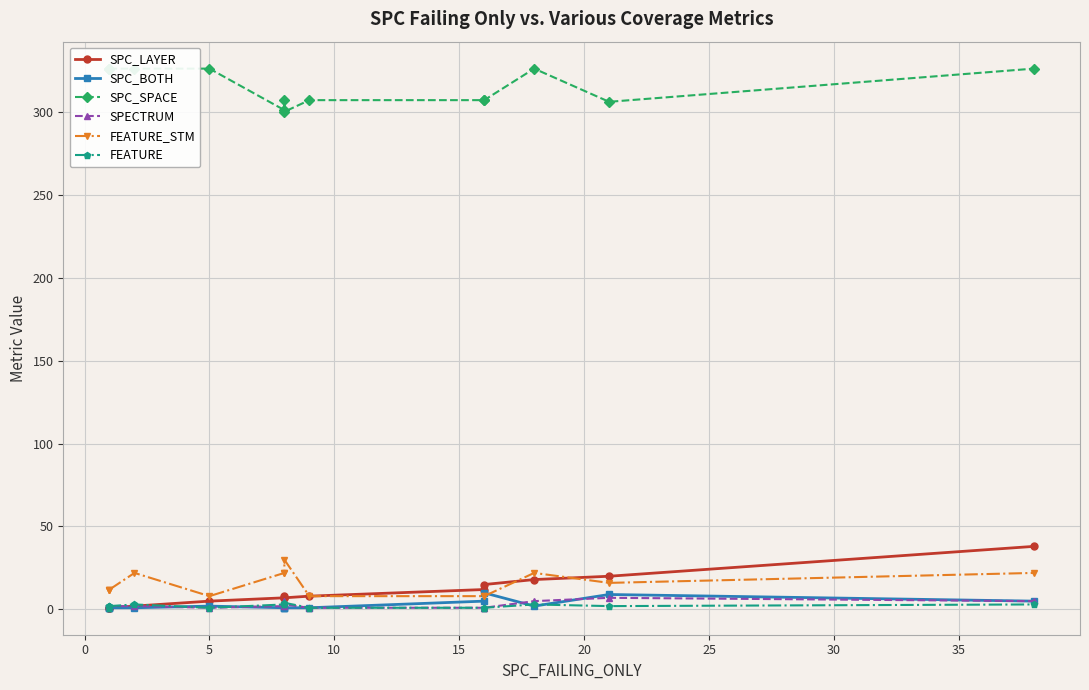

True or false: FEATURE_STM has more than 2 interior local peaks.

True